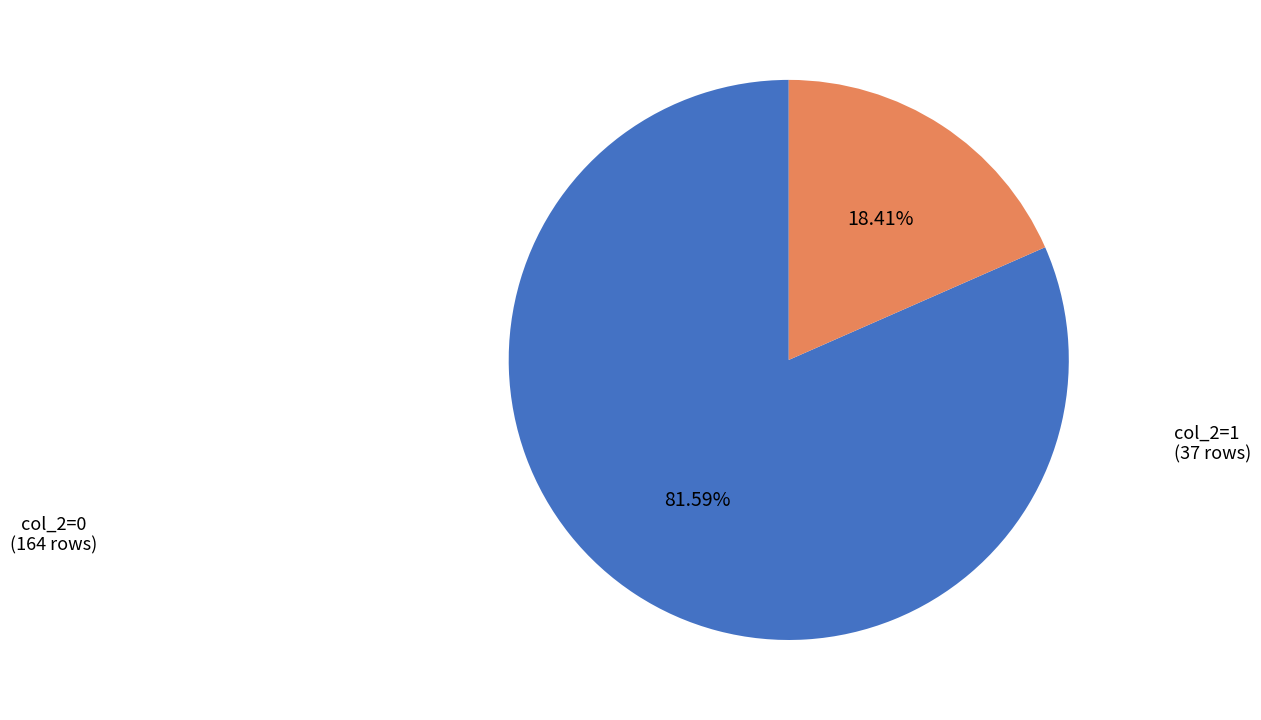

Does any single category account for the majority?

Yes